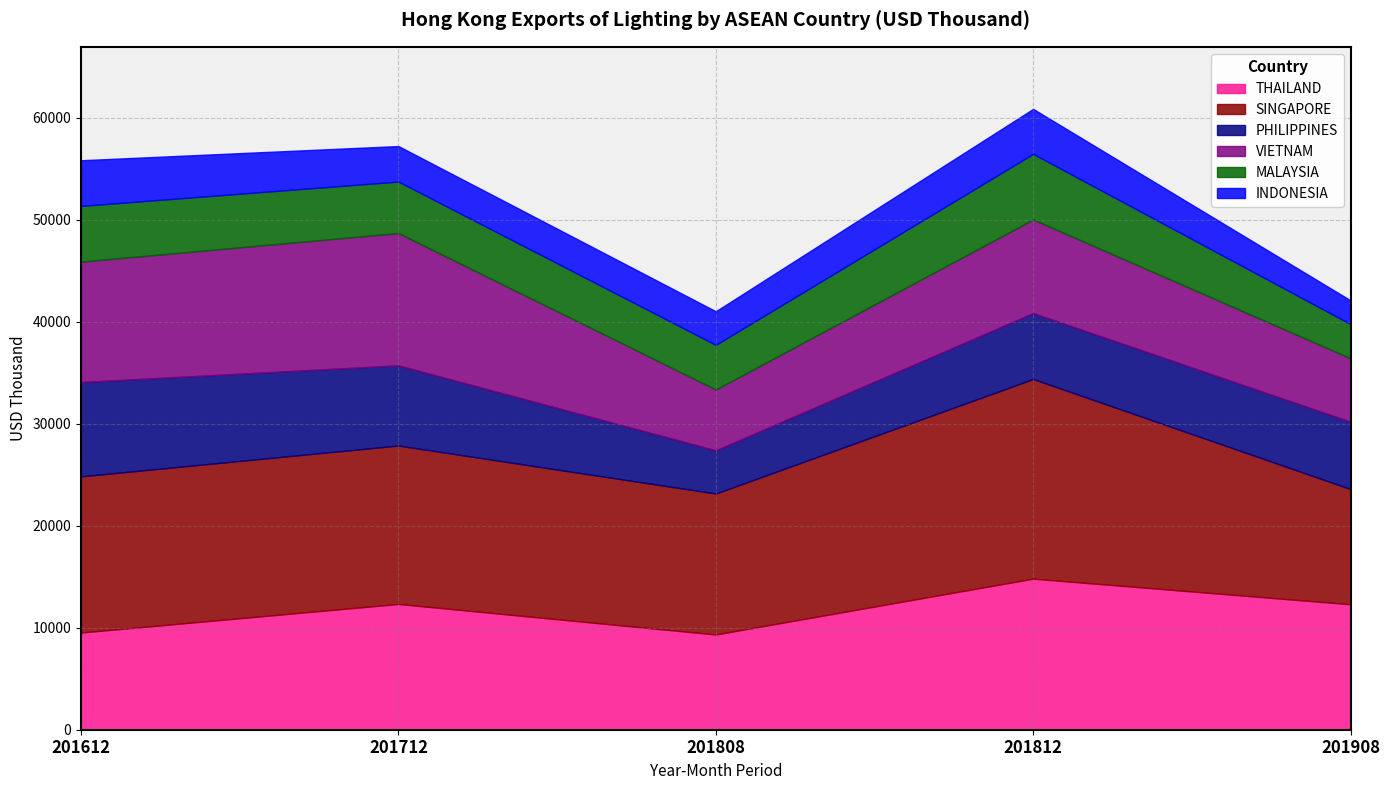

What is the value of the MALAYSIA point at the 3rd from the left?

4376.5